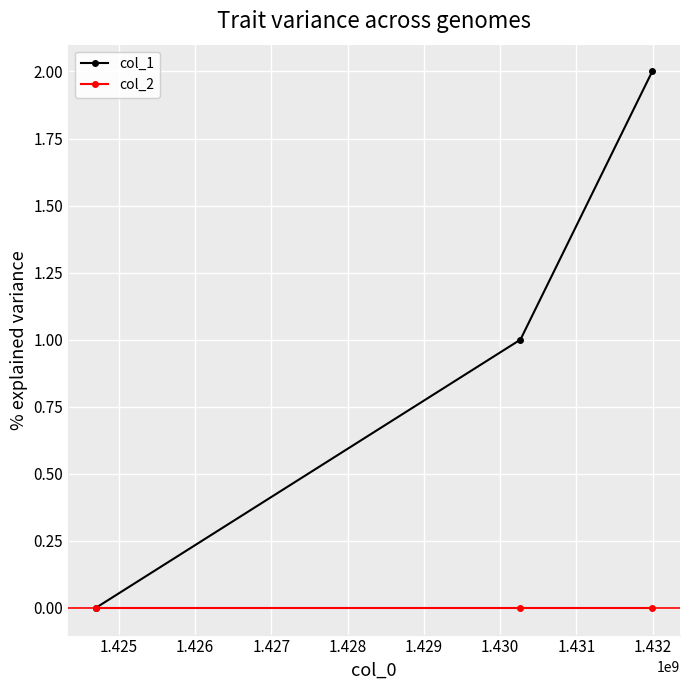

Rank the series by their average value, from lowest to highest.

col_2, col_1